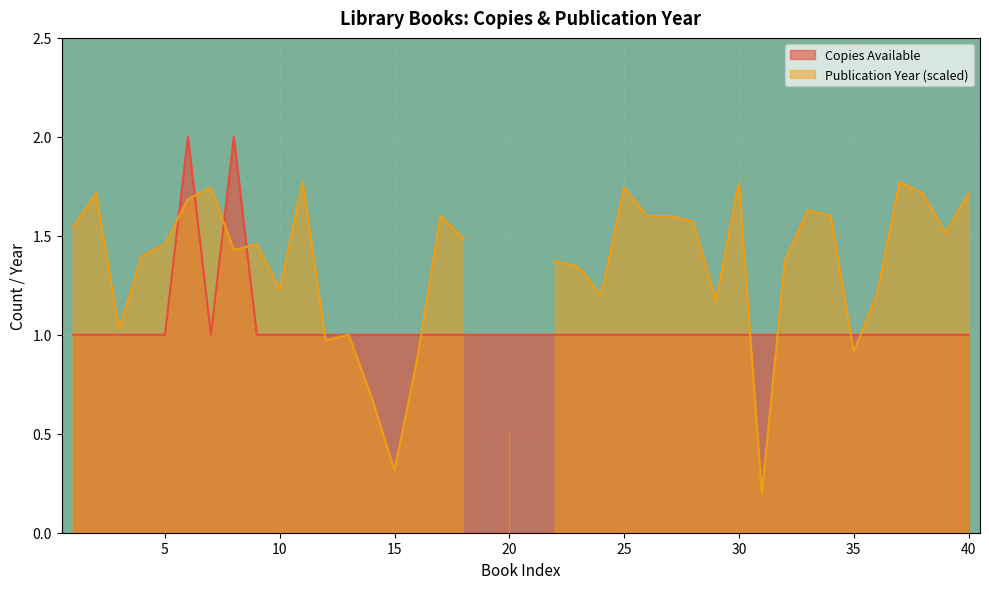

At which label is the value closest to 1?

1